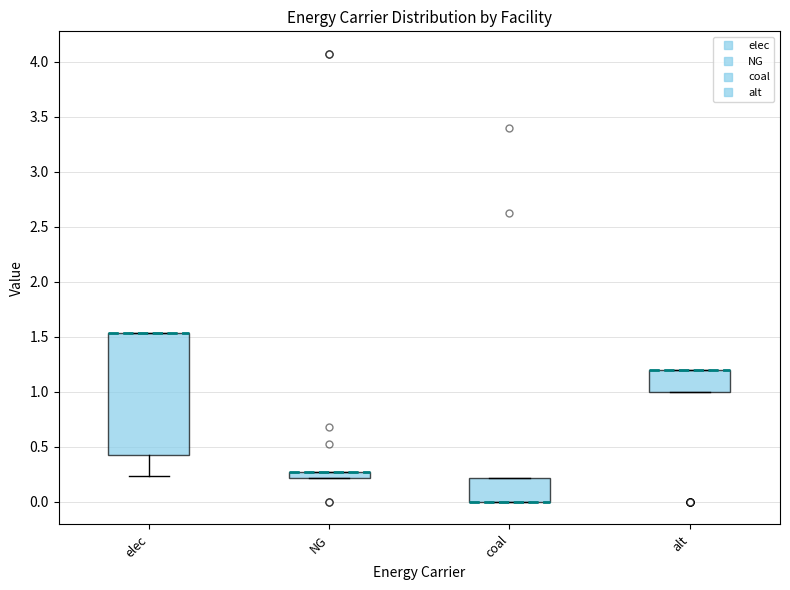

Comparing the boxes themselves (not the whiskers), which one is the tallest?

elec